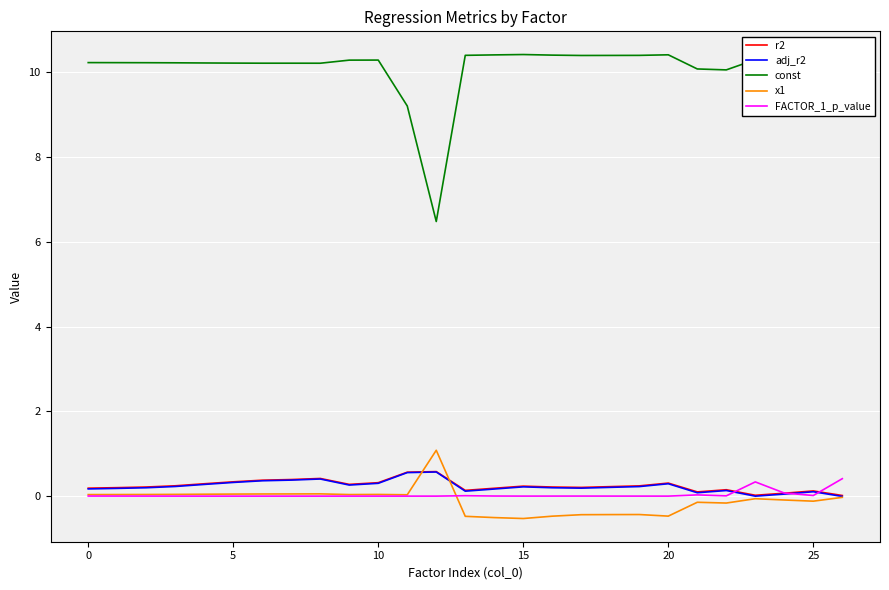

Which series has the largest total across all categories?

const